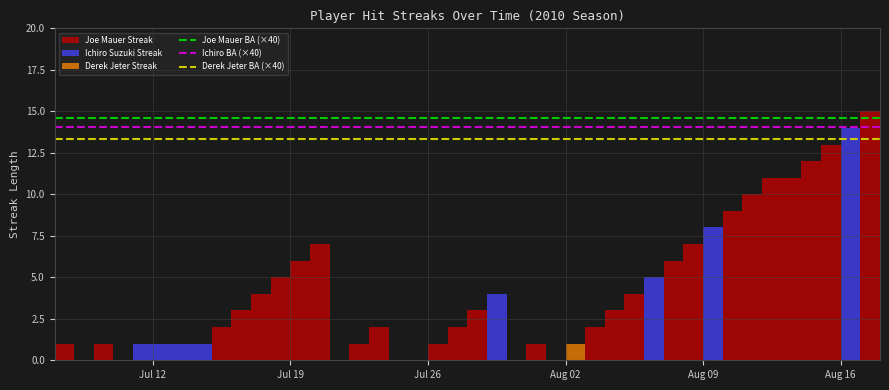

Which series has the largest total across all categories?

Joe Mauer BA (×40)